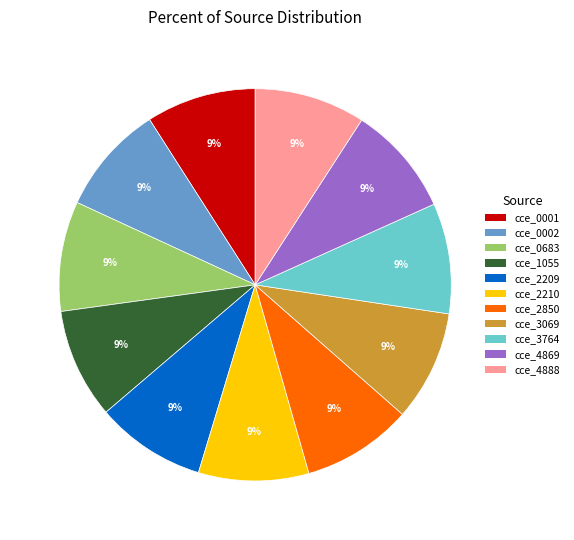

Is the sum of cce_2850 and cce_2210 greater than half?

No